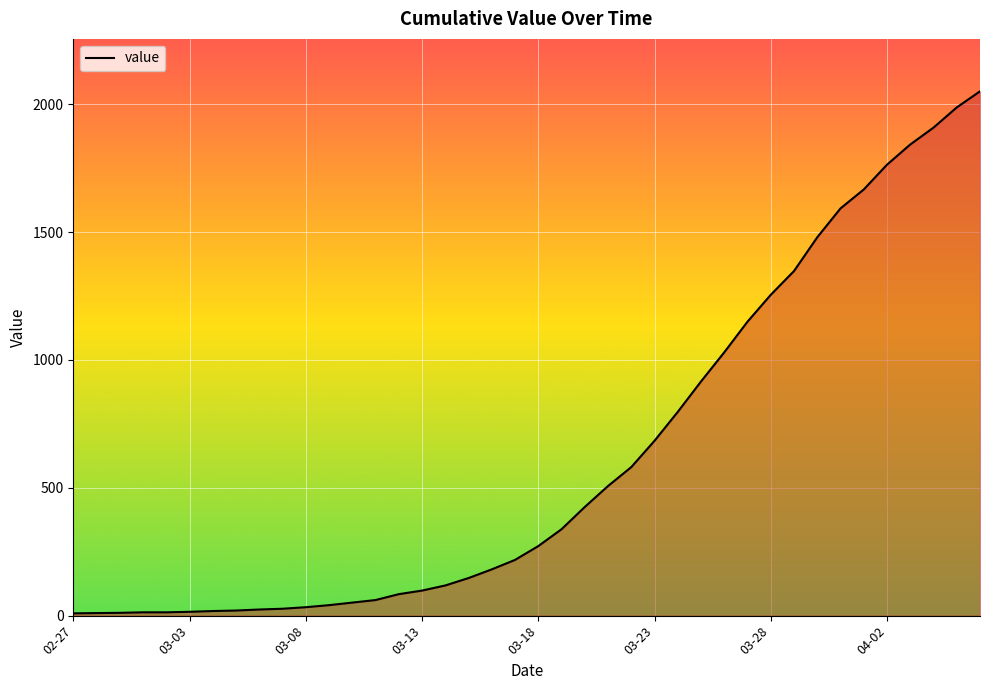

What is the maximum value shown in the chart?

2051